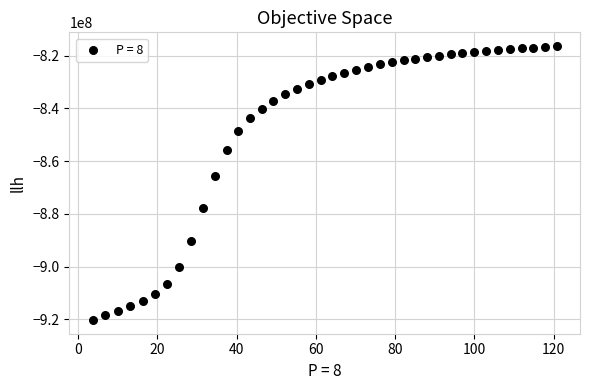

What is the range of Y values (max minus min)?

103870000